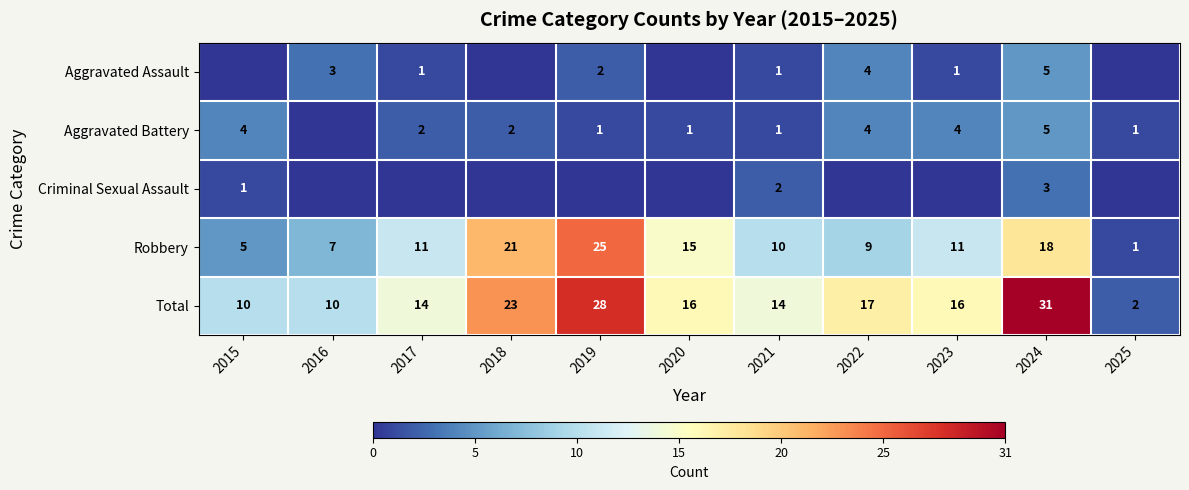

How many distinct data groups are displayed?

5